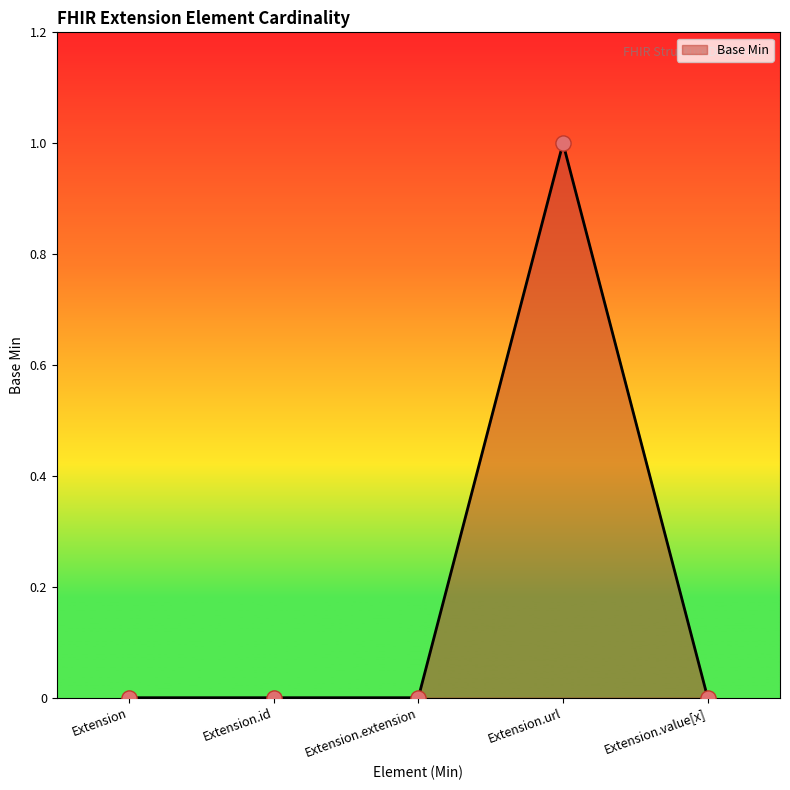

Between Extension.id and Extension.url, which is larger?

Extension.url